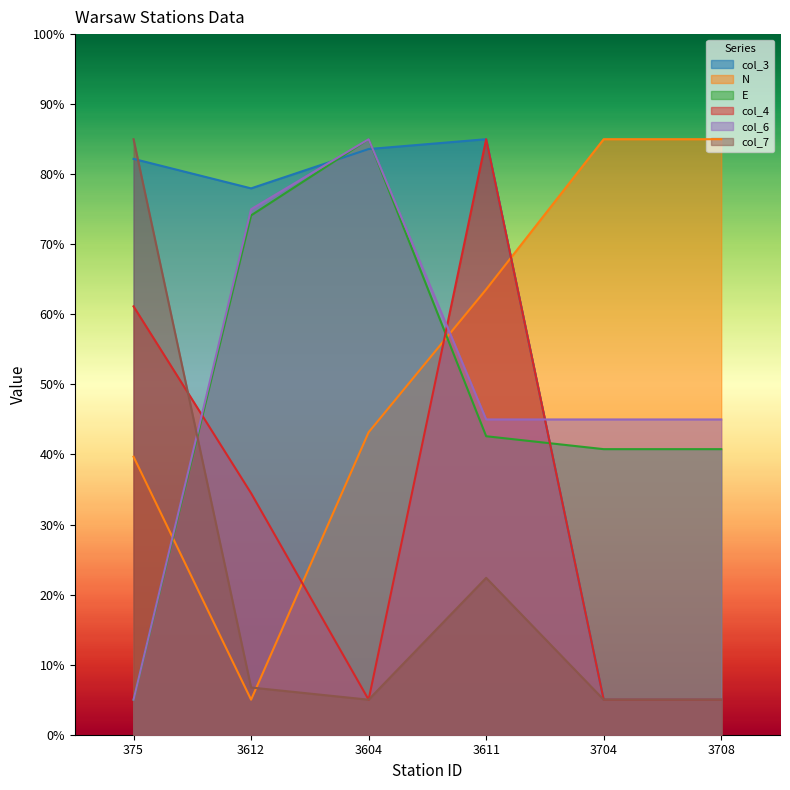

How many lines are shown in the chart?

6